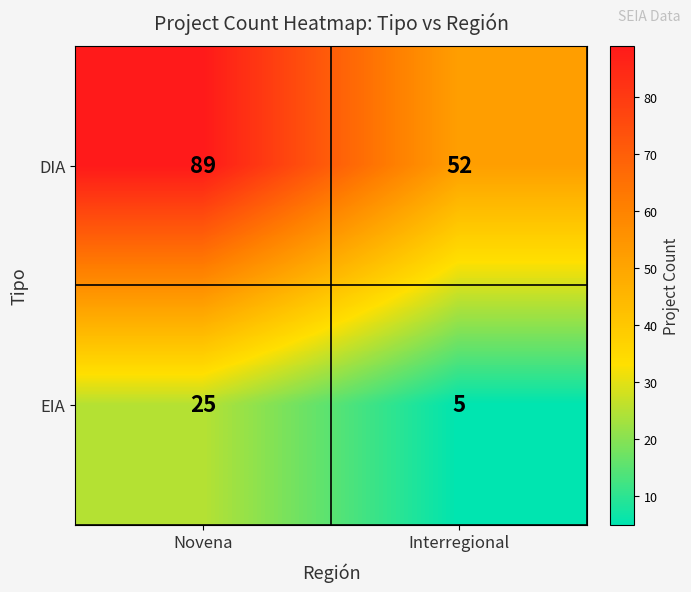

At Novena, list the series in order from largest to smallest.

DIA, EIA